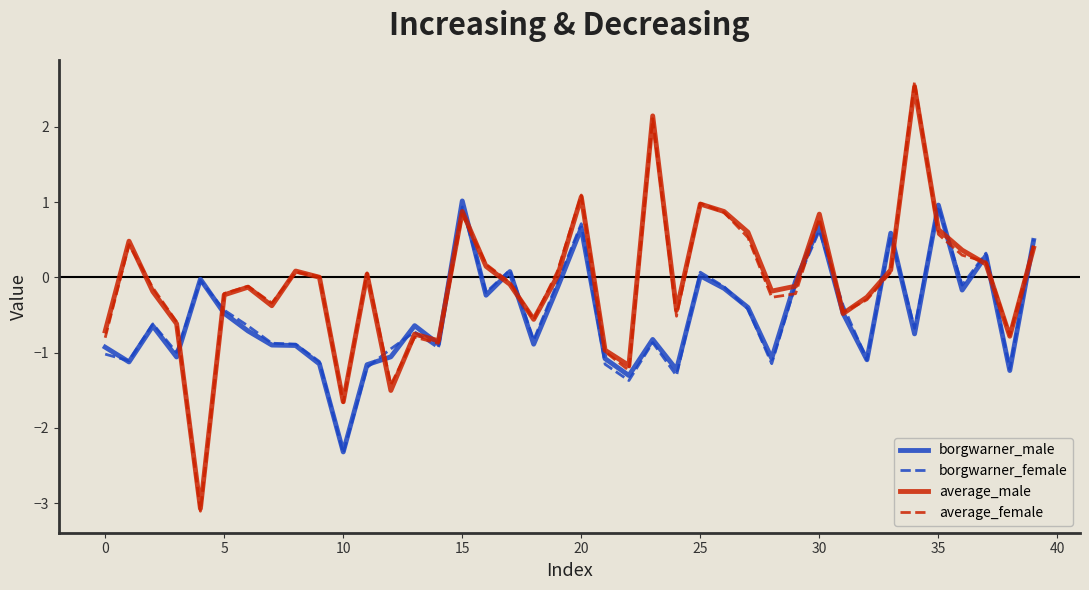

What is the greatest value displayed?

2.6